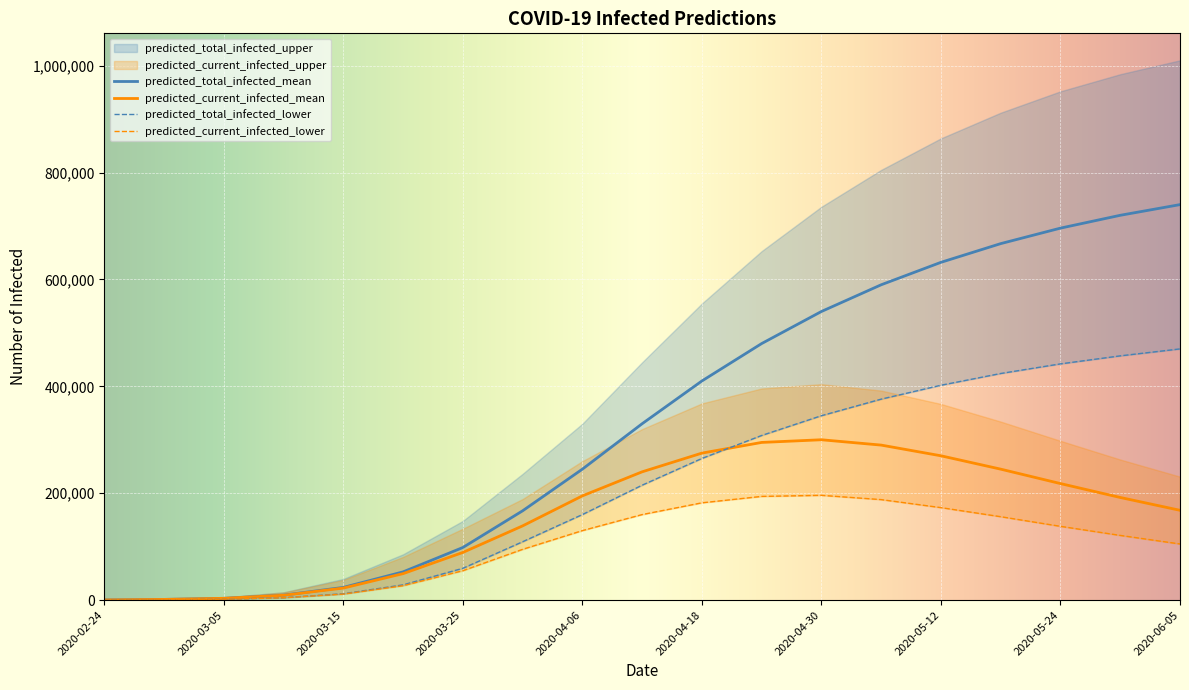

At which label is predicted_total_infected_mean closest to 370105?

2020-04-18